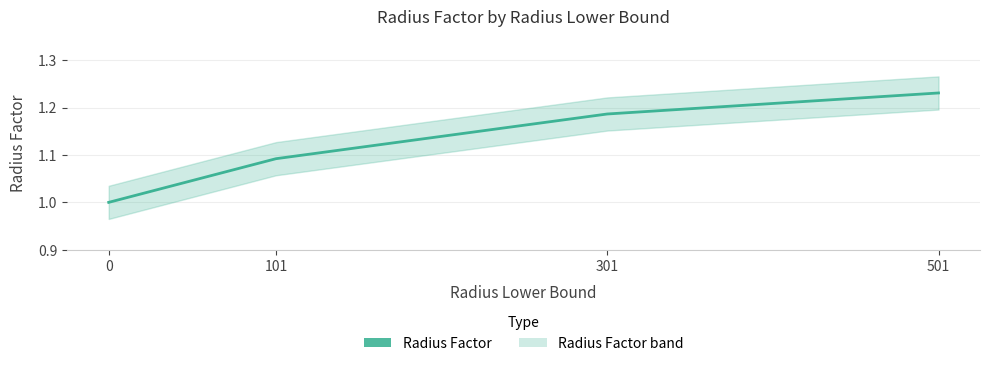

What is the sum of the values at 501 and 0?

2.2